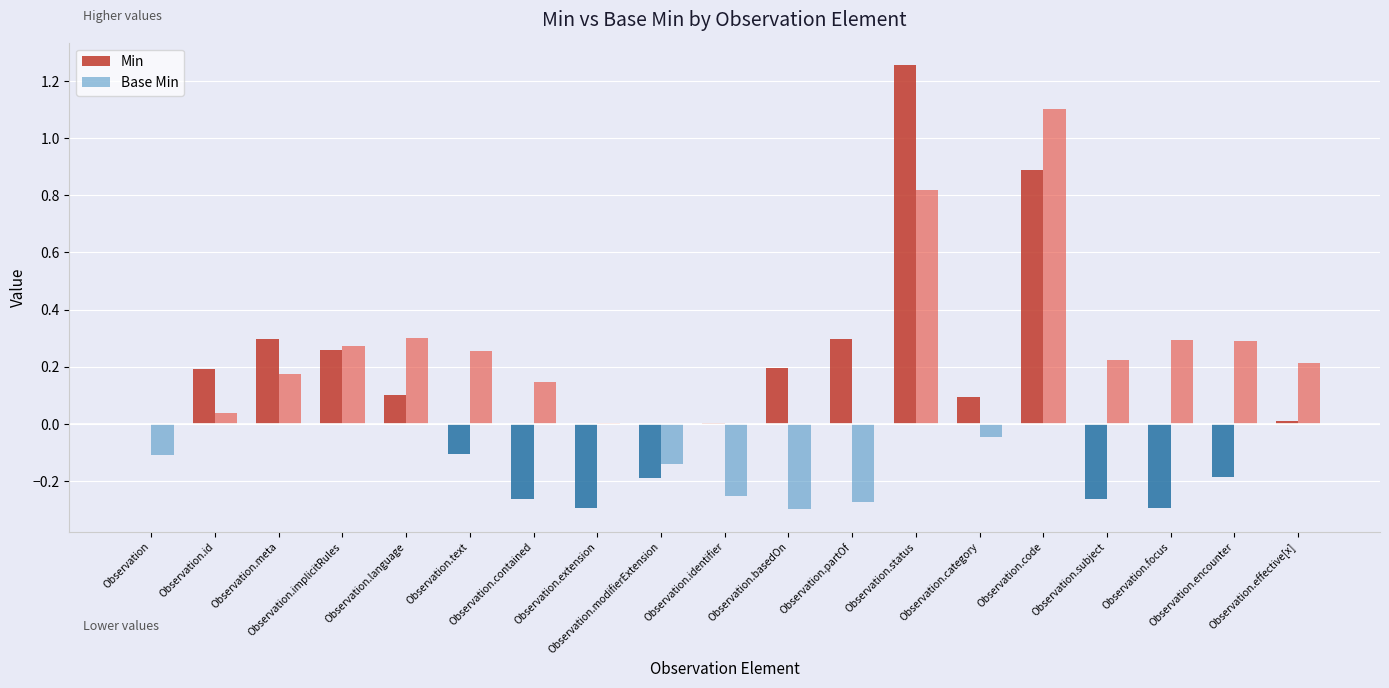

What is the sum of the Base Min values at Observation.subject and Observation.code?

1.3